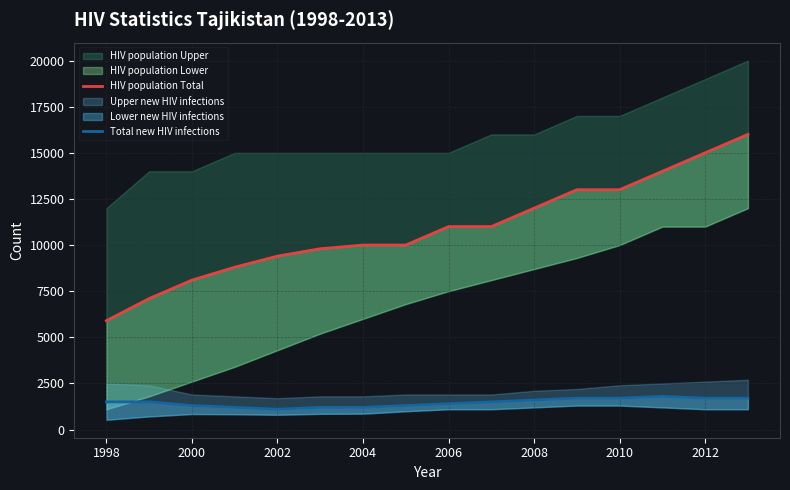

True or false: HIV population Total has a value of 6315 at 2008.

False